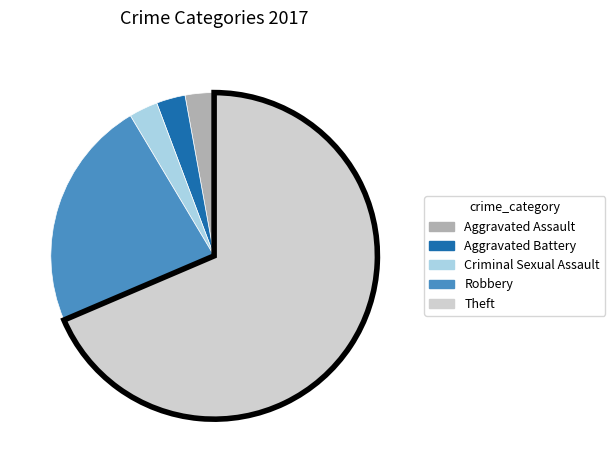

Approximately how many times larger is the value at Theft compared to Aggravated Battery?

24.0